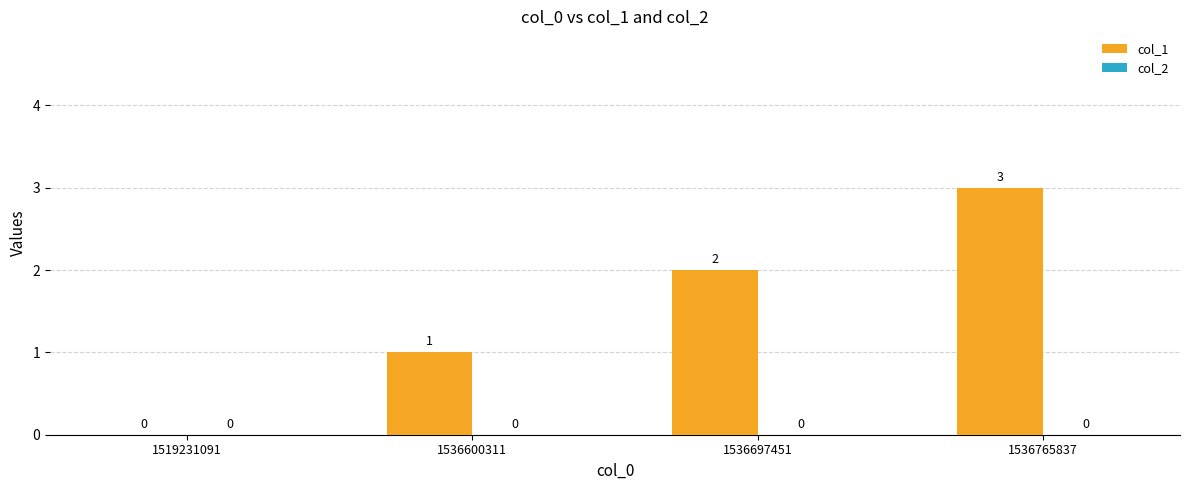

Between 1519231091 and 1536600311, which is larger?

1536600311